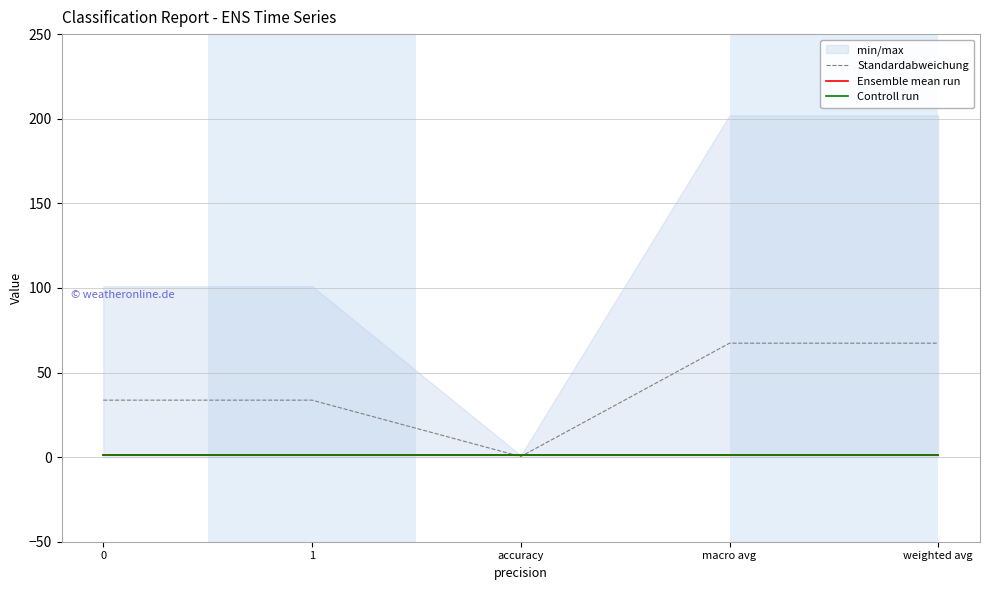

At which category does Standardabweichung reach its first local valley?

accuracy